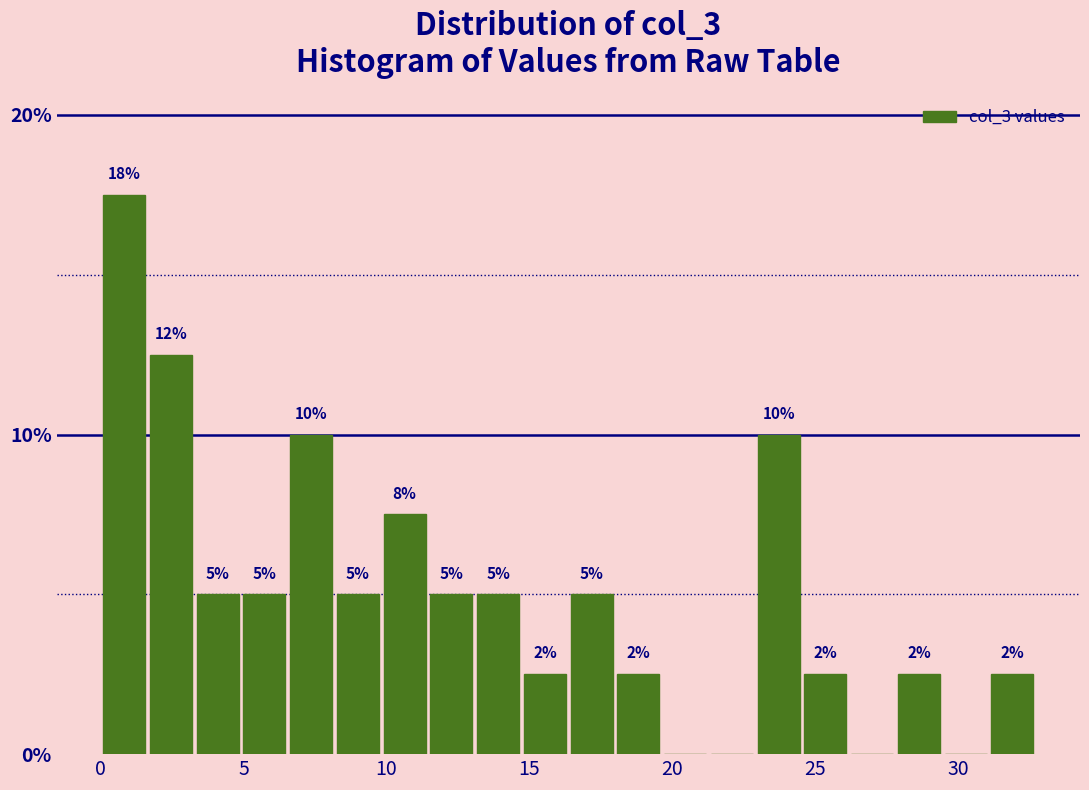

Around what value on the x-axis is the tallest bar? Give the approximate position of its centre, as read against the axis.

1.0